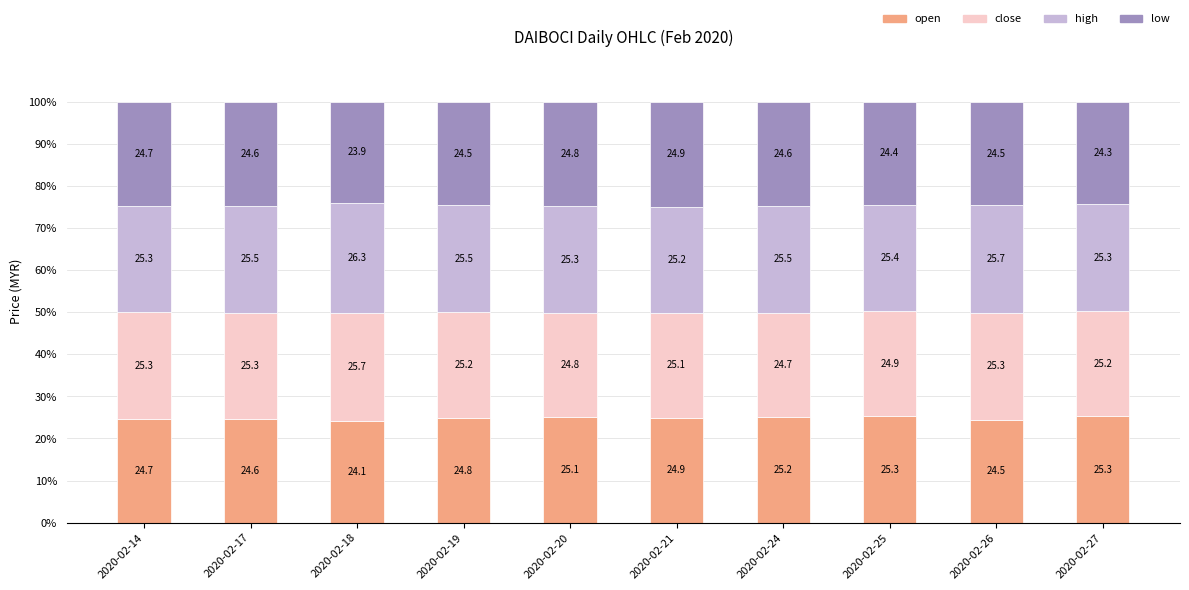

How many bars are there in total?

10